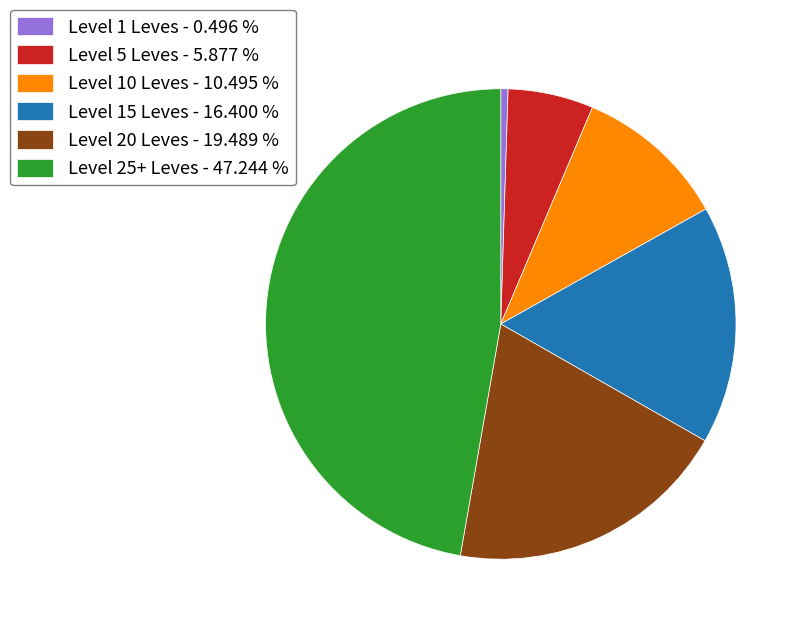

Is the sum of Level 5 Leves - 5.877 % and Level 10 Leves - 10.495 % greater than half?

No